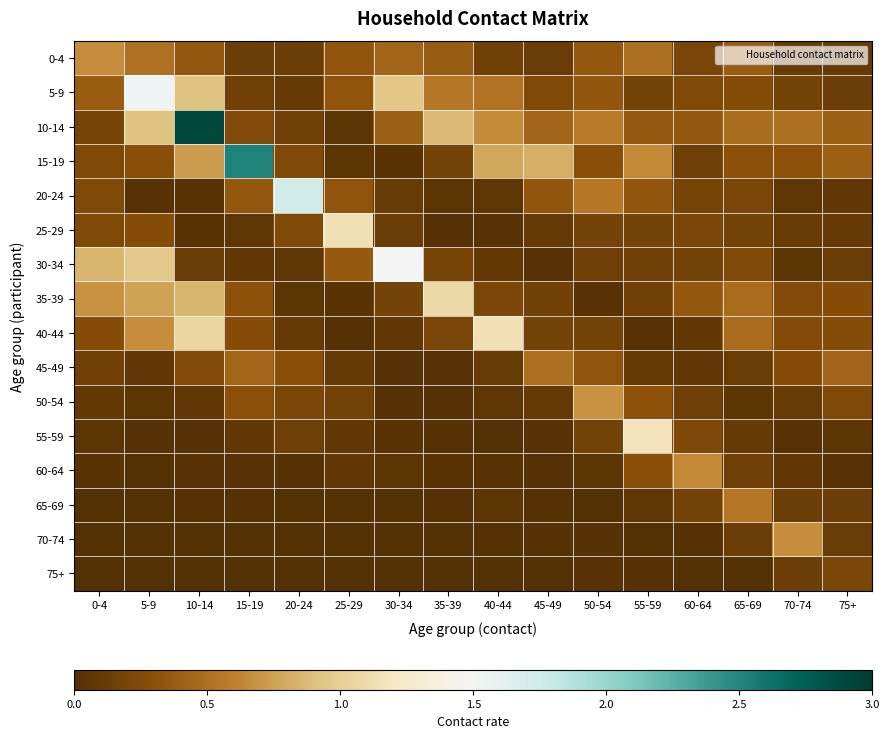

Reading right to left, extract all data points from this chart.

0-4: 75+=0.1	70-74=0.1	65-69=0.4	60-64=0.2	55-59=0.5	50-54=0.3	45-49=0.1	40-44=0.2	35-39=0.4	30-34=0.4	25-29=0.3	20-24=0.1	15-19=0.1	10-14=0.3	5-9=0.5	0-4=0.7
5-9: 75+=0.1	70-74=0.2	65-69=0.3	60-64=0.2	55-59=0.2	50-54=0.3	45-49=0.2	40-44=0.5	35-39=0.5	30-34=0.9	25-29=0.3	20-24=0.1	15-19=0.2	10-14=0.9	5-9=1.5	0-4=0.4
10-14: 75+=0.4	70-74=0.5	65-69=0.5	60-64=0.3	55-59=0.4	50-54=0.6	45-49=0.4	40-44=0.7	35-39=0.9	30-34=0.4	25-29=0.1	20-24=0.2	15-19=0.2	10-14=2.9	5-9=0.9	0-4=0.2
15-19: 75+=0.4	70-74=0.3	65-69=0.3	60-64=0.1	55-59=0.6	50-54=0.3	45-49=0.8	40-44=0.8	35-39=0.2	30-34=0.0	25-29=0.0	20-24=0.2	15-19=2.5	10-14=0.7	5-9=0.3	0-4=0.2
20-24: 75+=0.1	70-74=0.1	65-69=0.2	60-64=0.2	55-59=0.3	50-54=0.5	45-49=0.3	40-44=0.1	35-39=0.0	30-34=0.1	25-29=0.3	20-24=1.7	15-19=0.3	10-14=0.0	5-9=0.0	0-4=0.2
25-29: 75+=0.1	70-74=0.1	65-69=0.2	60-64=0.2	55-59=0.2	50-54=0.2	45-49=0.1	40-44=0.0	35-39=0.0	30-34=0.1	25-29=1.1	20-24=0.2	15-19=0.1	10-14=0.0	5-9=0.3	0-4=0.2
30-34: 75+=0.1	70-74=0.0	65-69=0.2	60-64=0.2	55-59=0.2	50-54=0.1	45-49=0.0	40-44=0.1	35-39=0.2	30-34=1.5	25-29=0.4	20-24=0.1	15-19=0.1	10-14=0.1	5-9=1.0	0-4=0.9
35-39: 75+=0.3	70-74=0.3	65-69=0.5	60-64=0.3	55-59=0.2	50-54=0.0	45-49=0.2	40-44=0.2	35-39=1.1	30-34=0.2	25-29=0.0	20-24=0.0	15-19=0.3	10-14=0.9	5-9=0.8	0-4=0.7
40-44: 75+=0.3	70-74=0.3	65-69=0.5	60-64=0.1	55-59=0.0	50-54=0.2	45-49=0.2	40-44=1.1	35-39=0.2	30-34=0.1	25-29=0.0	20-24=0.1	15-19=0.3	10-14=1.1	5-9=0.7	0-4=0.3
45-49: 75+=0.4	70-74=0.3	65-69=0.1	60-64=0.1	55-59=0.1	50-54=0.3	45-49=0.5	40-44=0.1	35-39=0.0	30-34=0.0	25-29=0.1	20-24=0.3	15-19=0.4	10-14=0.2	5-9=0.1	0-4=0.2
50-54: 75+=0.2	70-74=0.1	65-69=0.1	60-64=0.1	55-59=0.3	50-54=0.7	45-49=0.1	40-44=0.1	35-39=0.0	30-34=0.0	25-29=0.2	20-24=0.2	15-19=0.3	10-14=0.1	5-9=0.1	0-4=0.1
55-59: 75+=0.1	70-74=0.0	65-69=0.1	60-64=0.2	55-59=1.2	50-54=0.2	45-49=0.0	40-44=0.0	35-39=0.0	30-34=0.0	25-29=0.1	20-24=0.1	15-19=0.1	10-14=0.0	5-9=0.0	0-4=0.1
60-64: 75+=0.0	70-74=0.1	65-69=0.1	60-64=0.6	55-59=0.3	50-54=0.1	45-49=0.0	40-44=0.0	35-39=0.0	30-34=0.1	25-29=0.1	20-24=0.0	15-19=0.0	10-14=0.0	5-9=0.0	0-4=0.0
65-69: 75+=0.1	70-74=0.1	65-69=0.5	60-64=0.2	55-59=0.1	50-54=0.0	45-49=0.0	40-44=0.0	35-39=0.0	30-34=0.0	25-29=0.0	20-24=0.0	15-19=0.0	10-14=0.0	5-9=0.0	0-4=0.0
70-74: 75+=0.1	70-74=0.7	65-69=0.1	60-64=0.0	55-59=0.0	50-54=0.0	45-49=0.0	40-44=0.0	35-39=0.0	30-34=0.0	25-29=0.0	20-24=0.0	15-19=0.0	10-14=0.0	5-9=0.0	0-4=0.0
75+: 75+=0.2	70-74=0.1	65-69=0.0	60-64=0.0	55-59=0.0	50-54=0.0	45-49=0.0	40-44=0.0	35-39=0.0	30-34=0.0	25-29=0.0	20-24=0.0	15-19=0.0	10-14=0.0	5-9=0.0	0-4=0.0